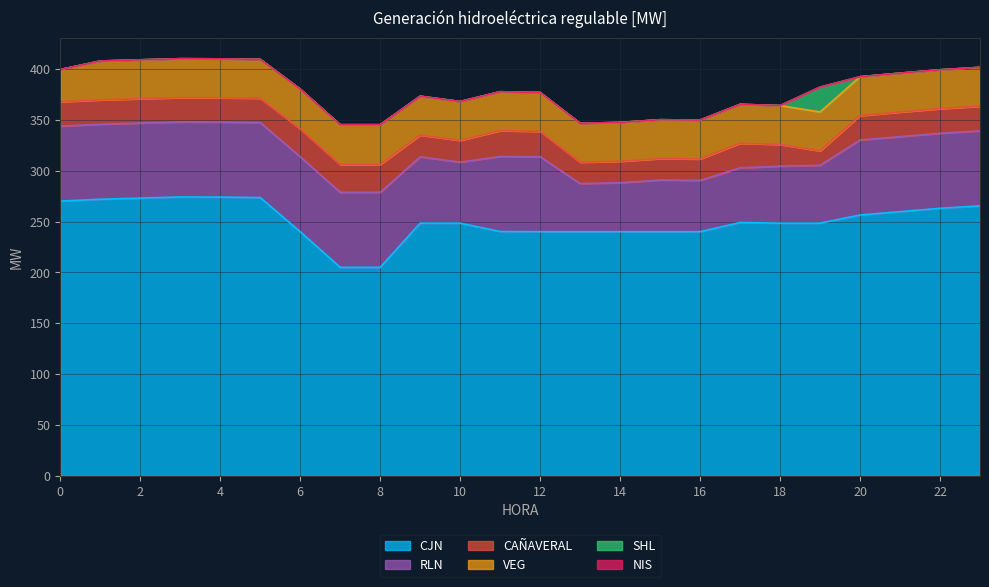

How many lines are shown in the chart?

6